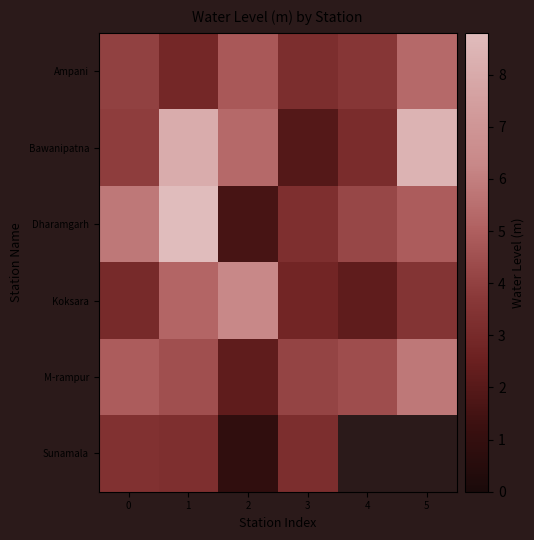

True or false: Koksara has a value of 3.3 at 2.

False